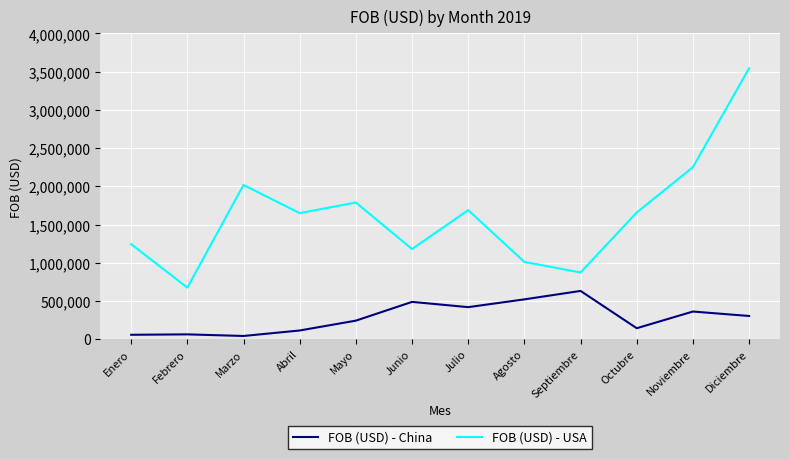

What position from the right is Febrero?

11